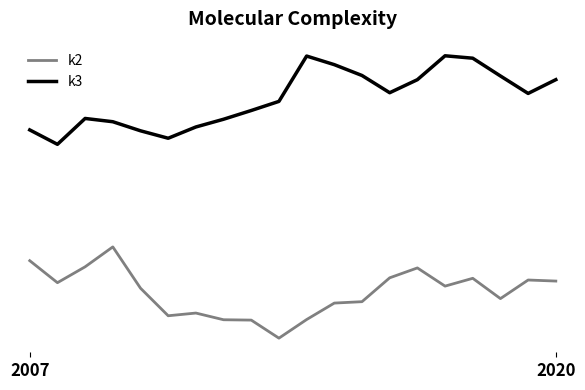

At which category is the sum across all series the highest?

16